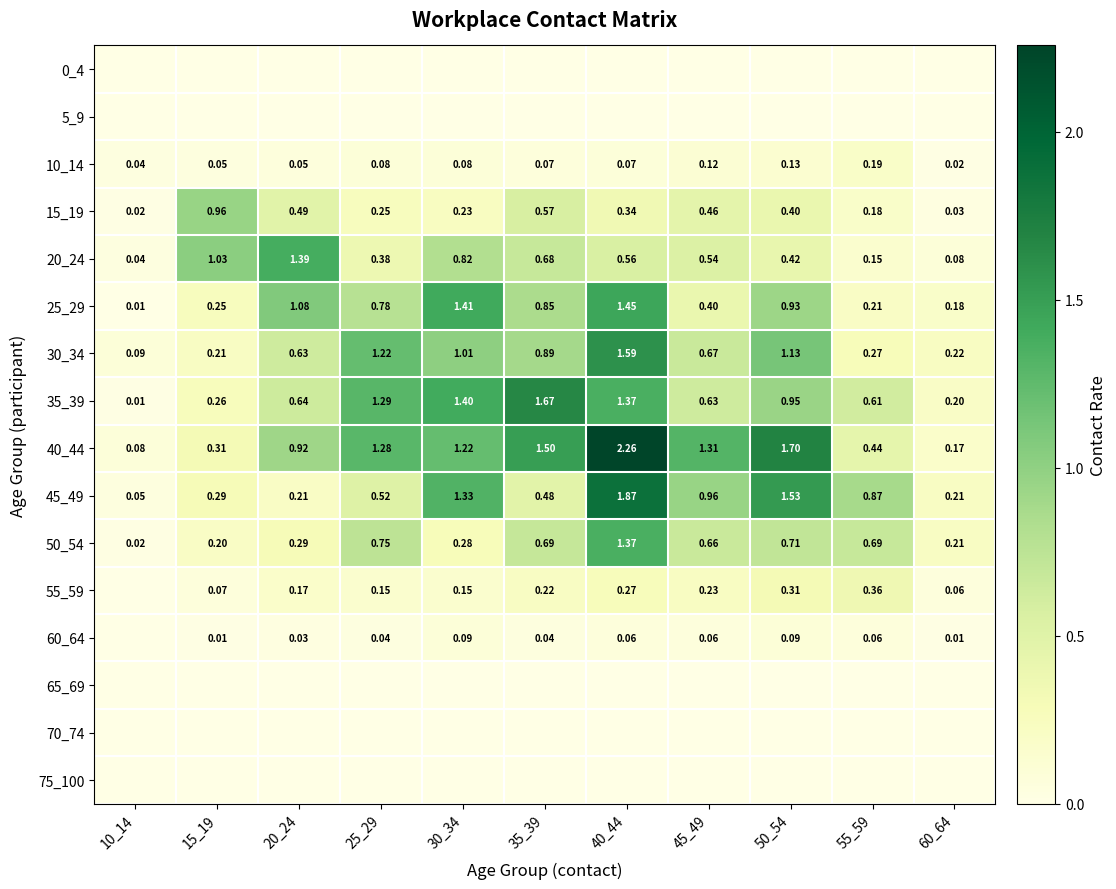

What is the total value across all series at 50_54?

8.3